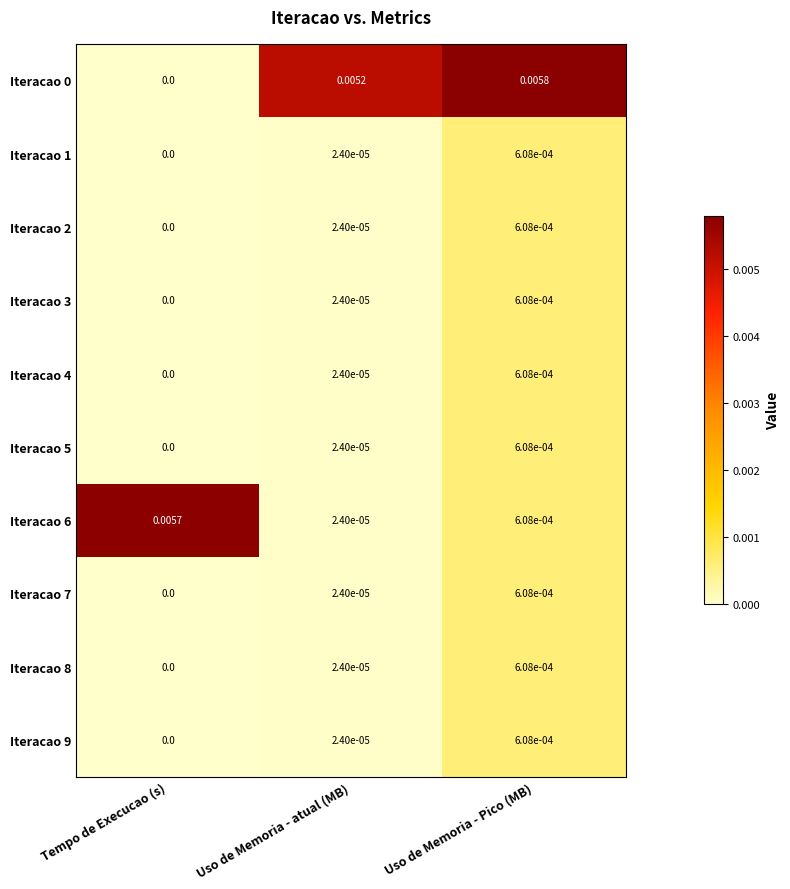

At how many categories does at least one series exceed 0?

3